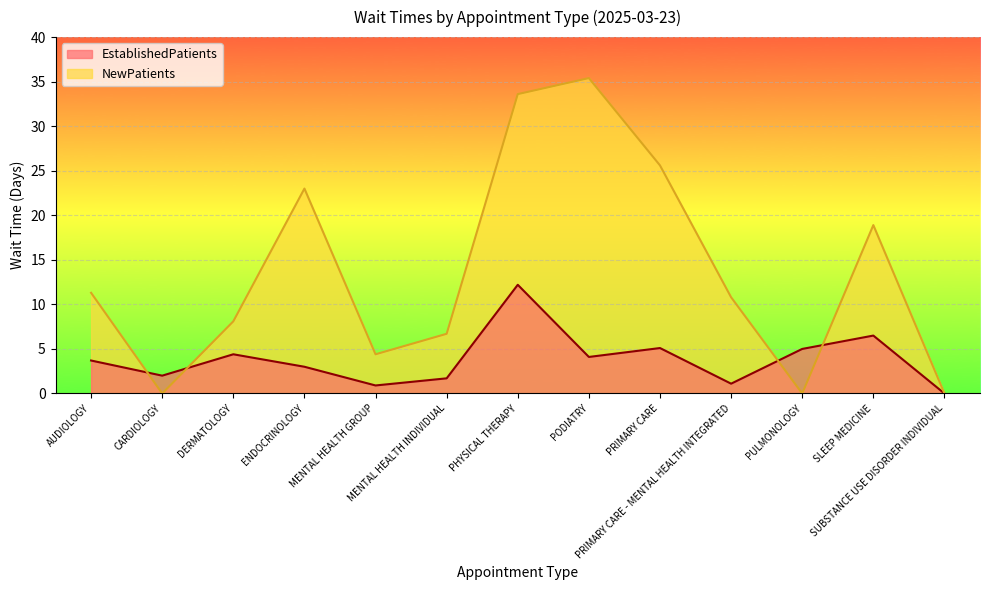

How many lines are shown in the chart?

2